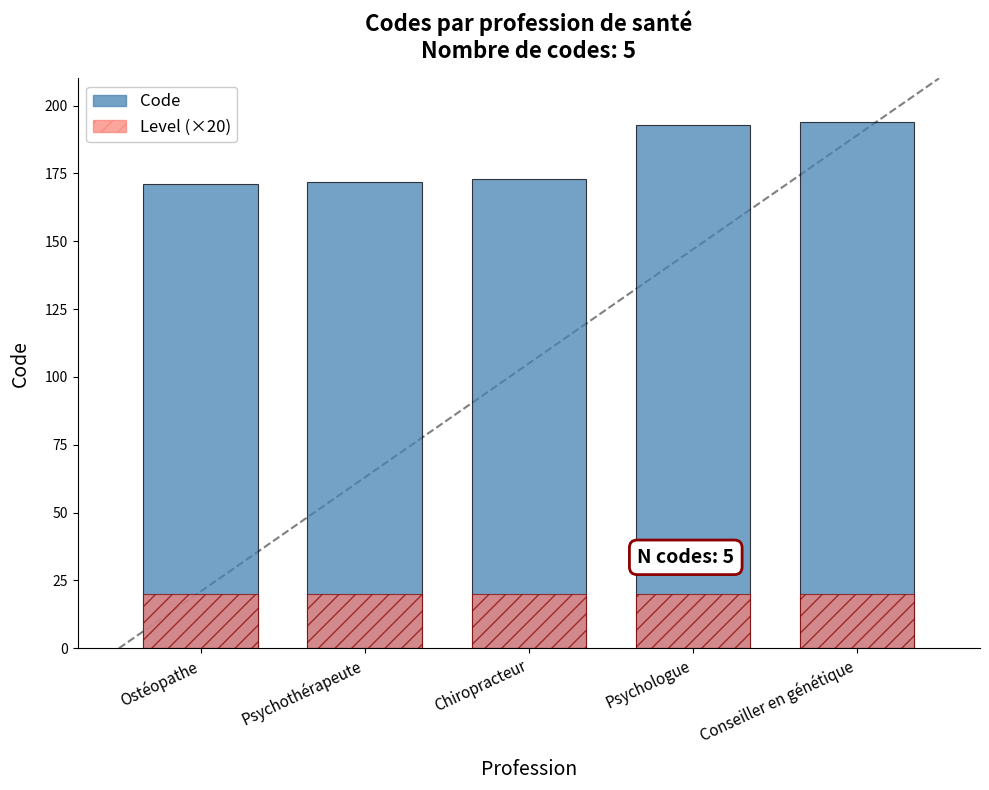

List the series in order of their overall mean, highest first.

Code, Level (×20)